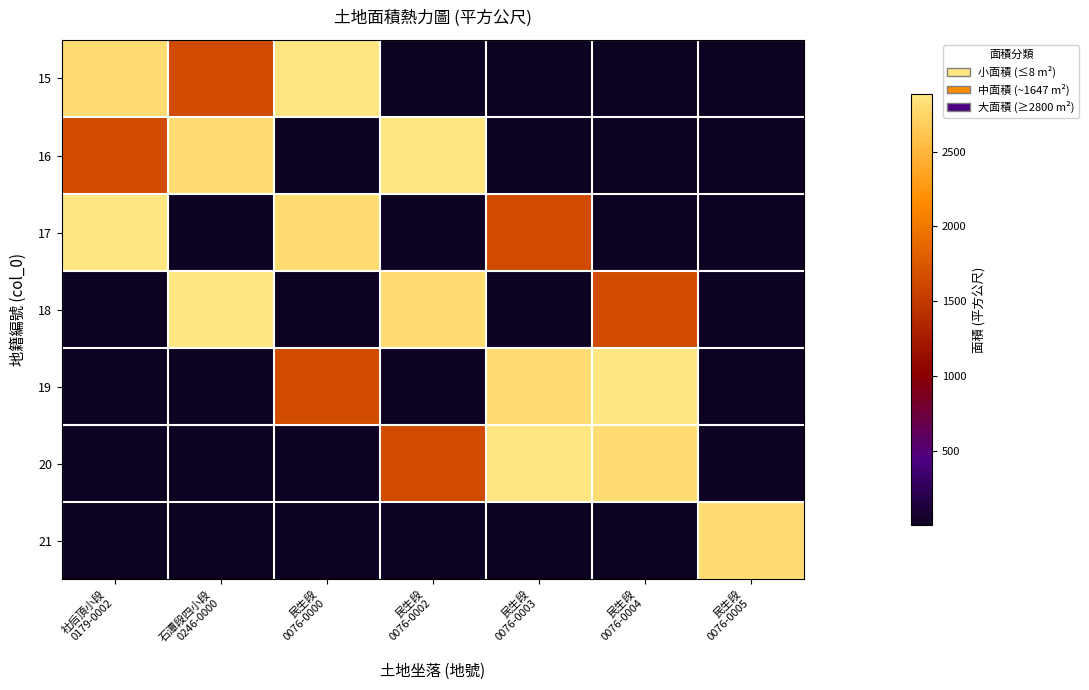

List the series in order of their peak value, highest first.

15, 16, 17, 18, 19, 20, 21